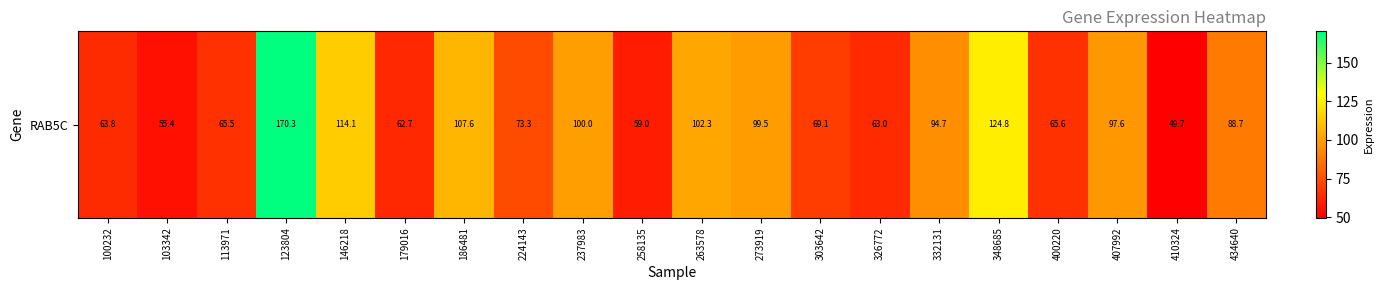

What is the sum of all values?

1726.7